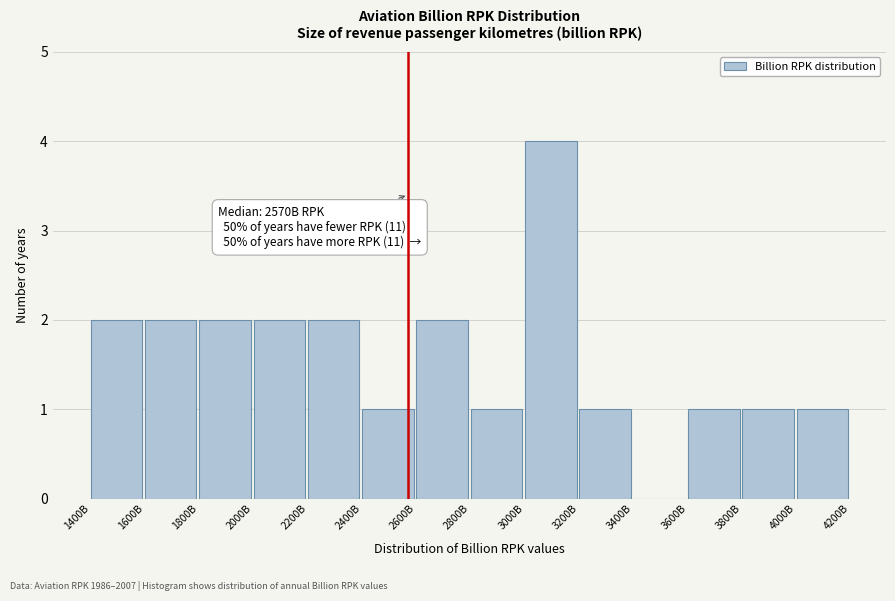

Reading left to right, transcribe all the data shown in this chart.

1400B=2	1600B=2	1800B=2	2000B=2	2200B=2	2400B=1	2600B=2	2800B=1	3000B=4	3200B=1	3400B=0	3600B=1	3800B=1	4000B=1